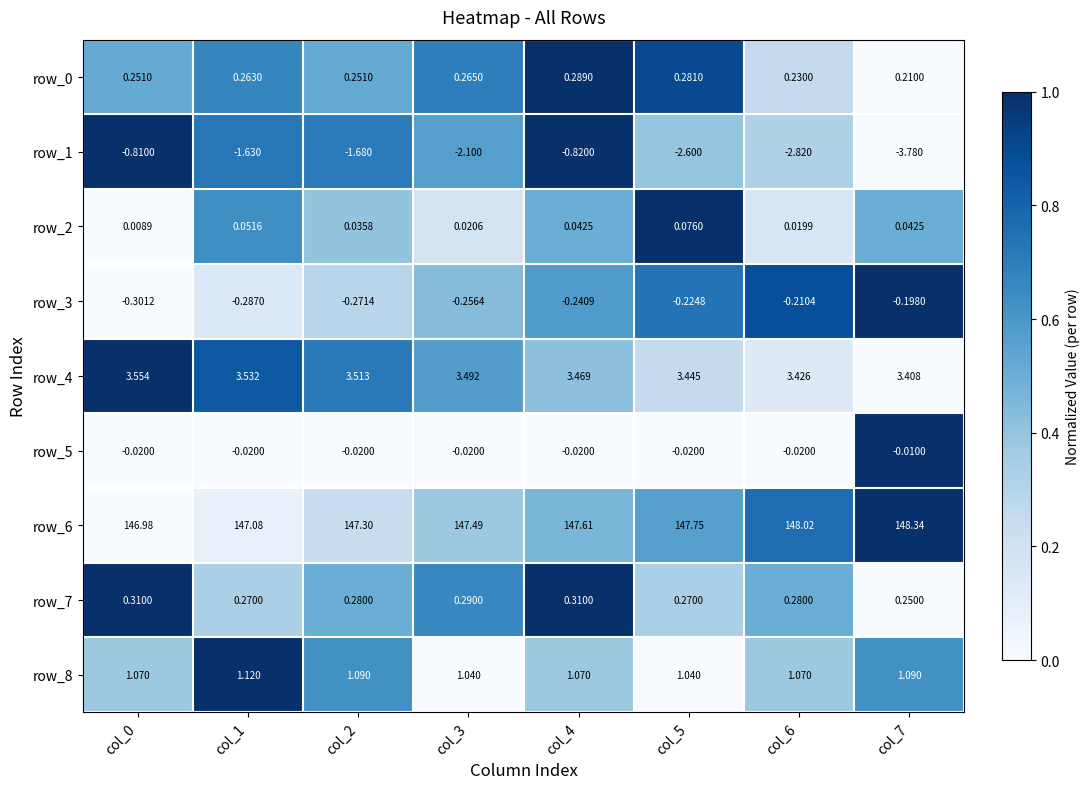

Reading left to right, what are all the values shown in this chart?

row_0: col_0=0.5	col_1=0.7	col_2=0.5	col_3=0.7	col_4=1.0	col_5=0.9	col_6=0.3	col_7=0.0
row_1: col_0=1.0	col_1=0.7	col_2=0.7	col_3=0.6	col_4=1.0	col_5=0.4	col_6=0.3	col_7=0.0
row_2: col_0=0.0	col_1=0.6	col_2=0.4	col_3=0.2	col_4=0.5	col_5=1.0	col_6=0.2	col_7=0.5
row_3: col_0=0.0	col_1=0.1	col_2=0.3	col_3=0.4	col_4=0.6	col_5=0.7	col_6=0.9	col_7=1.0
row_4: col_0=1.0	col_1=0.8	col_2=0.7	col_3=0.6	col_4=0.4	col_5=0.3	col_6=0.1	col_7=0.0
row_5: col_0=0.0	col_1=0.0	col_2=0.0	col_3=0.0	col_4=0.0	col_5=0.0	col_6=0.0	col_7=1.0
row_6: col_0=0.0	col_1=0.1	col_2=0.2	col_3=0.4	col_4=0.5	col_5=0.6	col_6=0.8	col_7=1.0
row_7: col_0=1.0	col_1=0.3	col_2=0.5	col_3=0.7	col_4=1.0	col_5=0.3	col_6=0.5	col_7=0.0
row_8: col_0=0.4	col_1=1.0	col_2=0.6	col_3=0.0	col_4=0.4	col_5=0.0	col_6=0.4	col_7=0.6